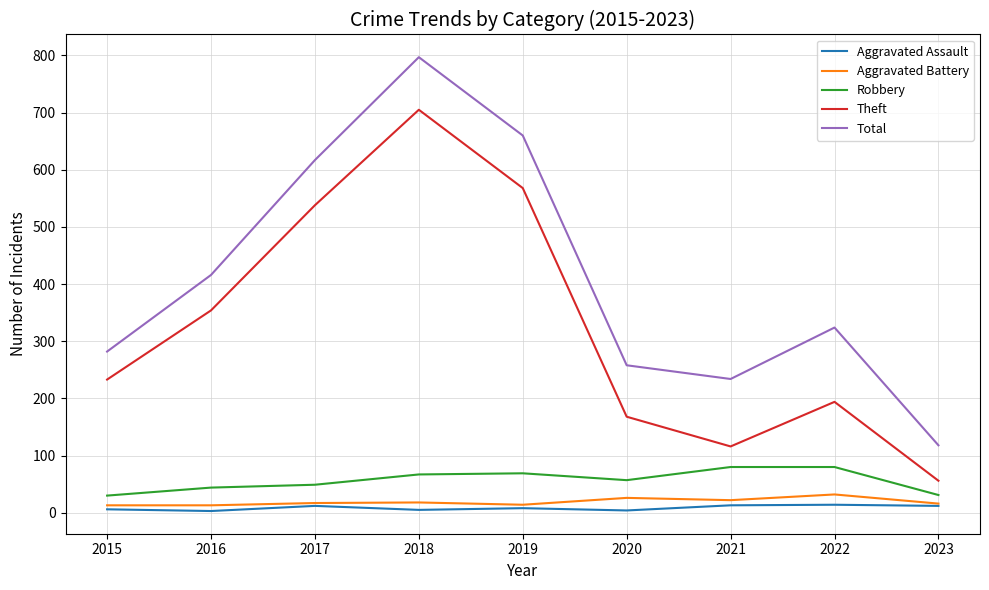

True or false: Total and Theft cross at least once.

False